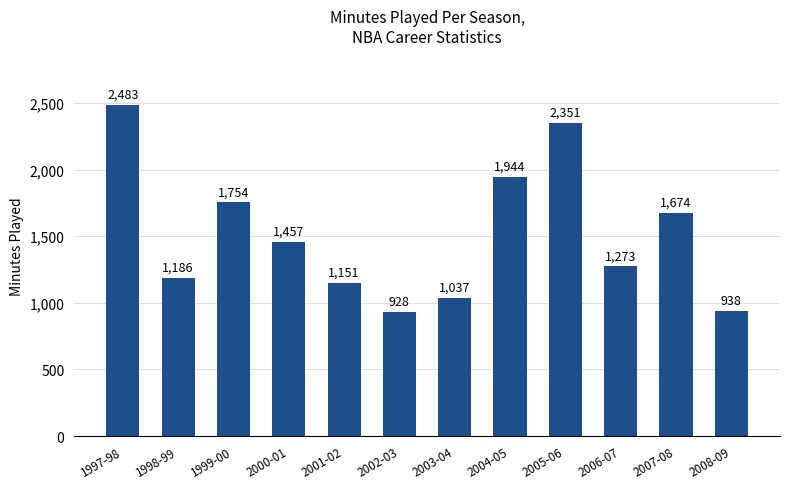

Reading right to left, list all the values displayed in this chart.

2008-09=938	2007-08=1674	2006-07=1273	2005-06=2351	2004-05=1944	2003-04=1037	2002-03=928	2001-02=1151	2000-01=1457	1999-00=1754	1998-99=1186	1997-98=2483